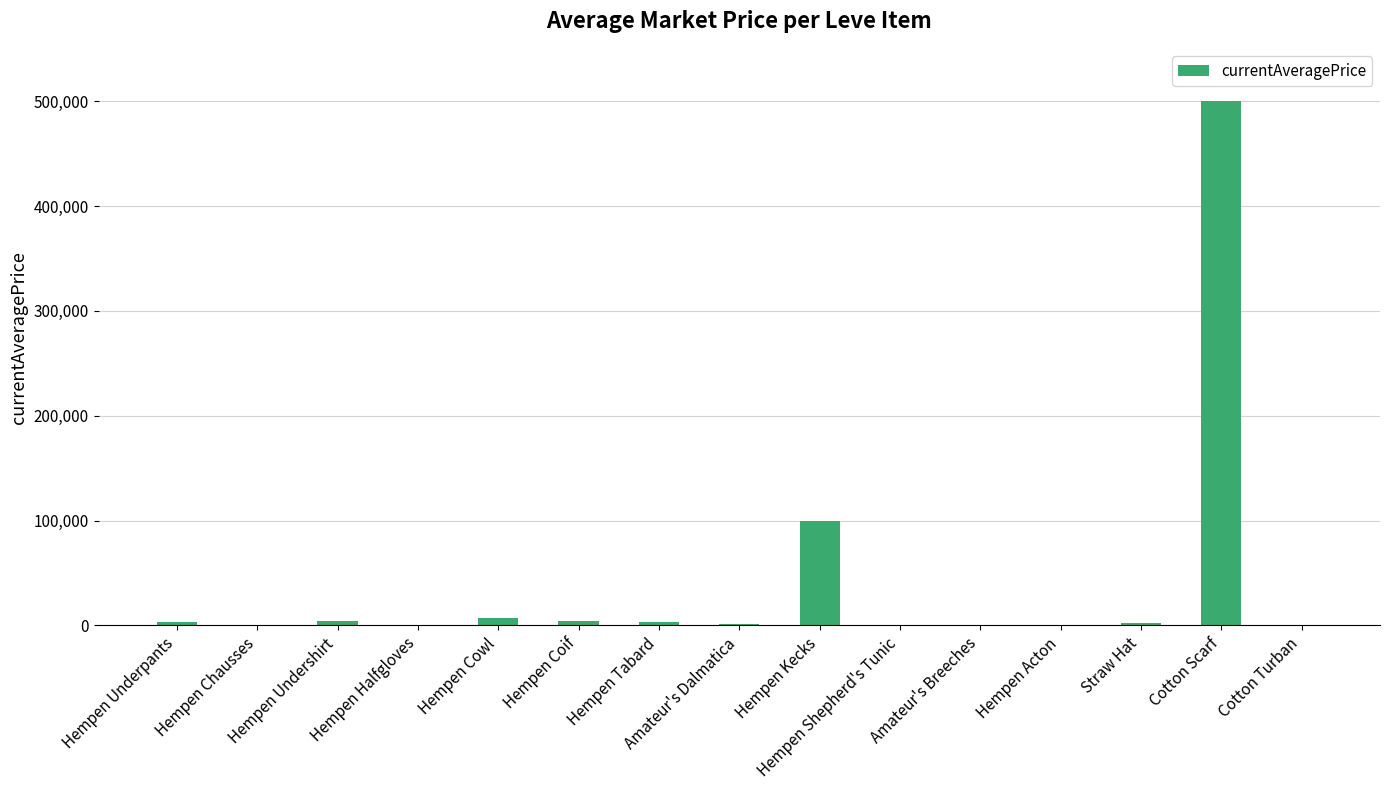

What is the difference between the values at Cotton Scarf and Straw Hat?

498000.0